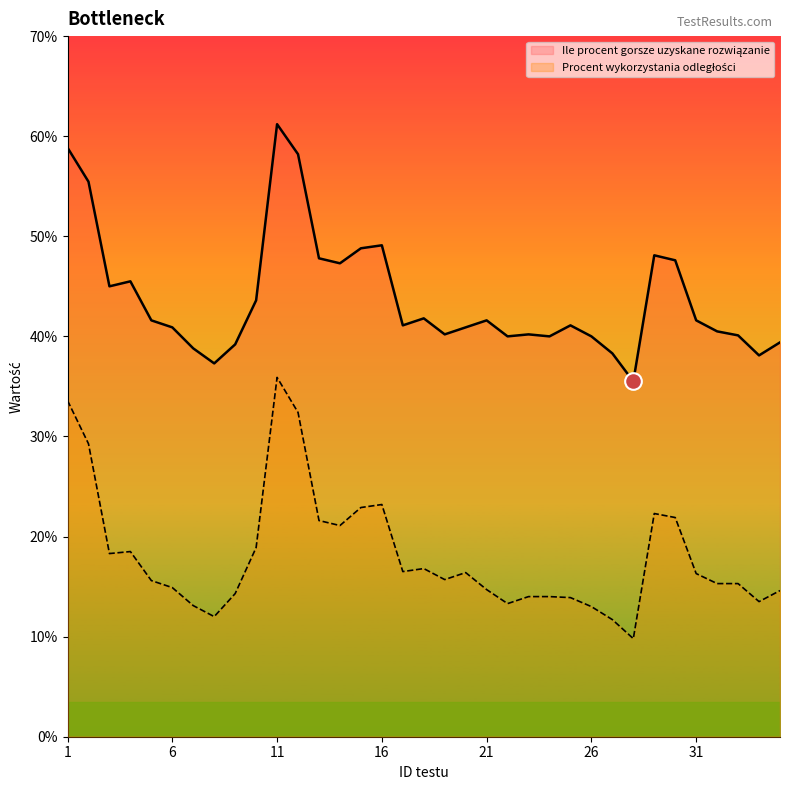

Which category has the highest value across all series?

11